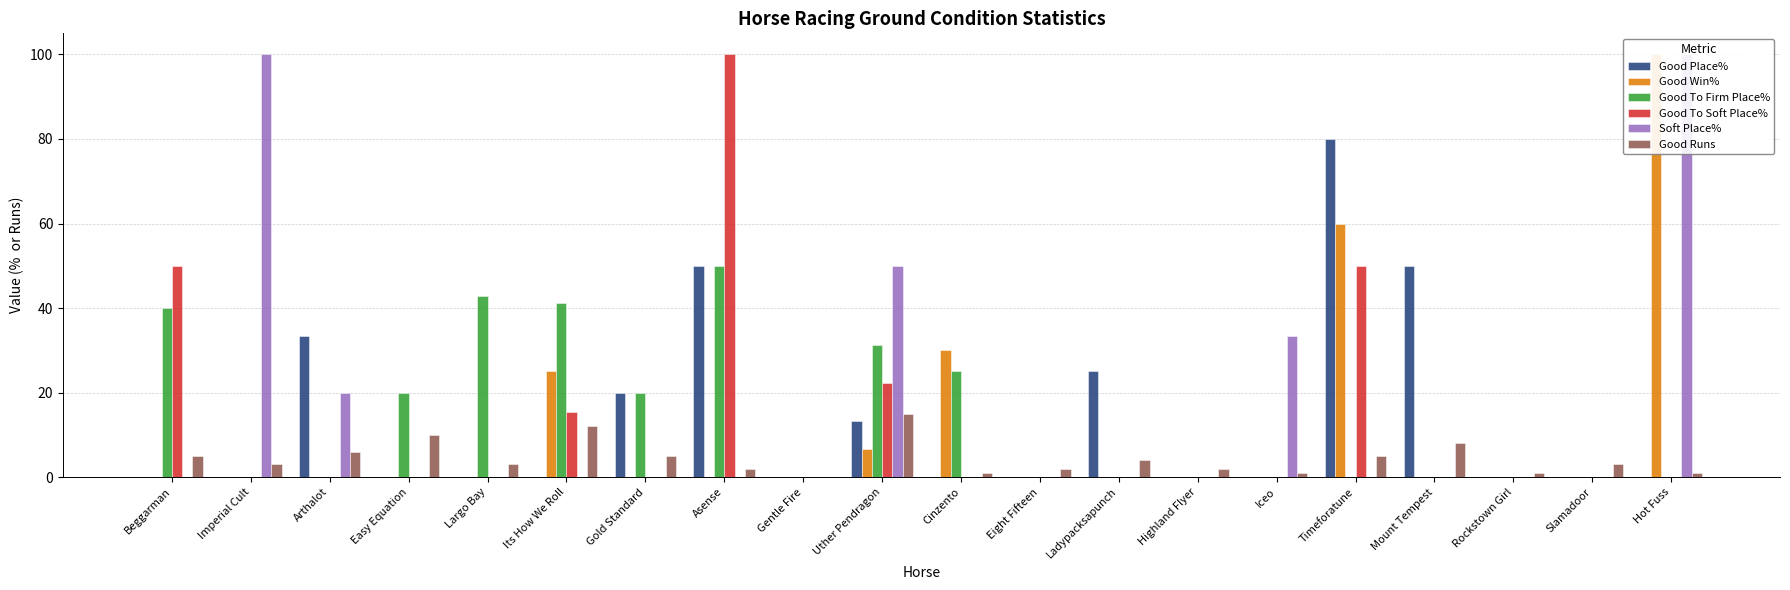

What is the label of the 2nd bar from the left?

Imperial Cult